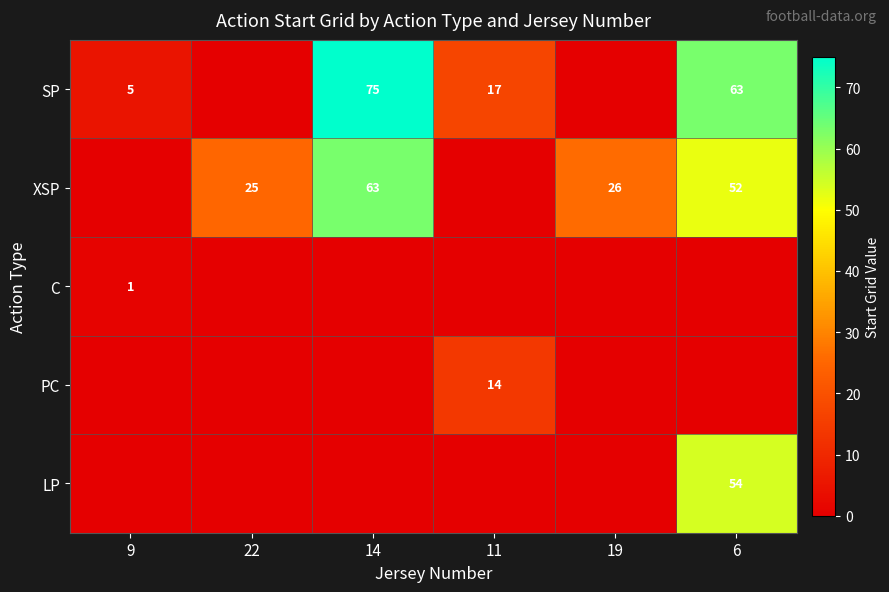

At which category is the sum across all series the highest?

6